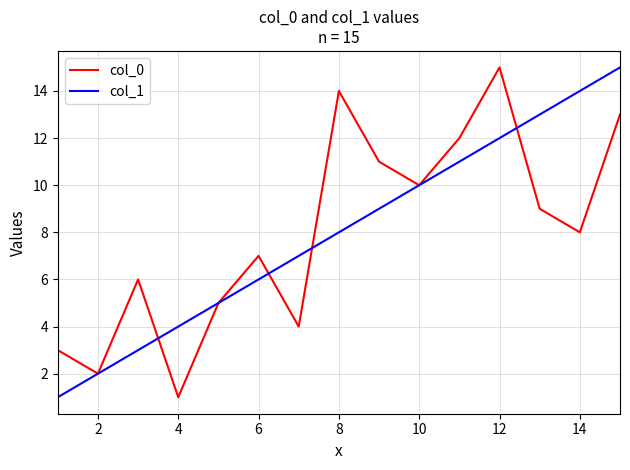

What is the maximum value for col_0?

15